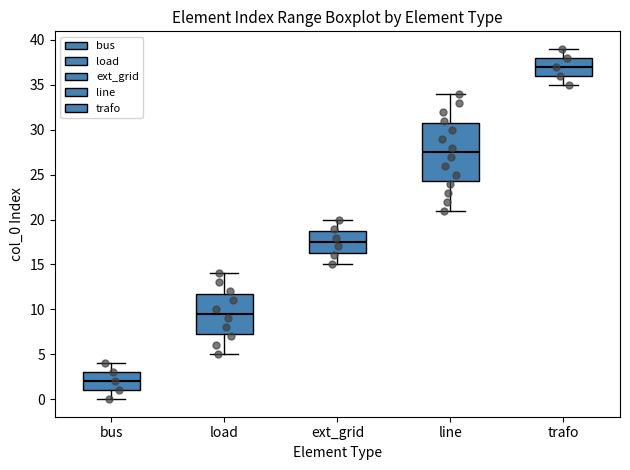

Where does the upper whisker of the box for trafo end on the y-axis? The values are not printed on the chart, so give them approximately, as read against the axis.

39.0